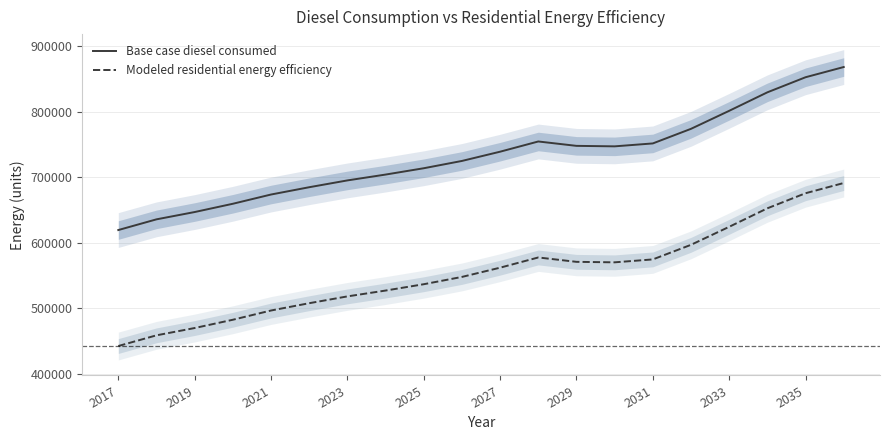

The value of Modeled residential energy efficiency at 2023 is 700327.3. True or false?

False